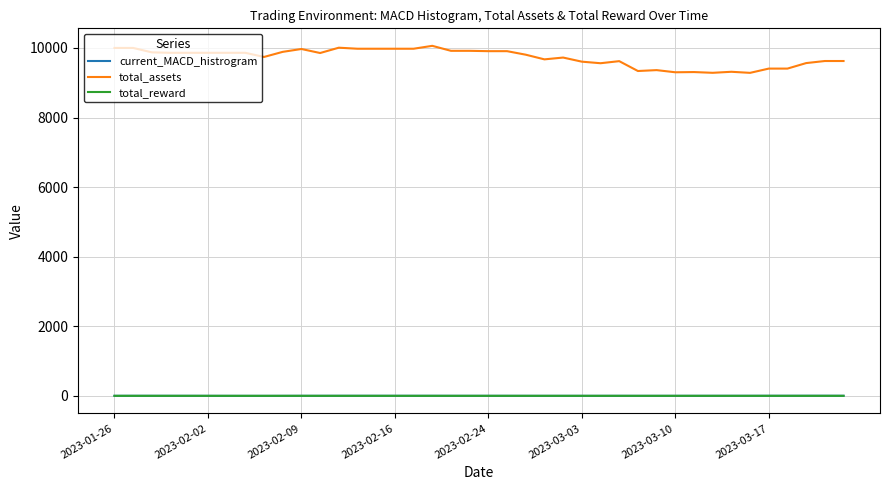

True or false: total_assets and current_MACD_histrogram intersect in this chart.

False